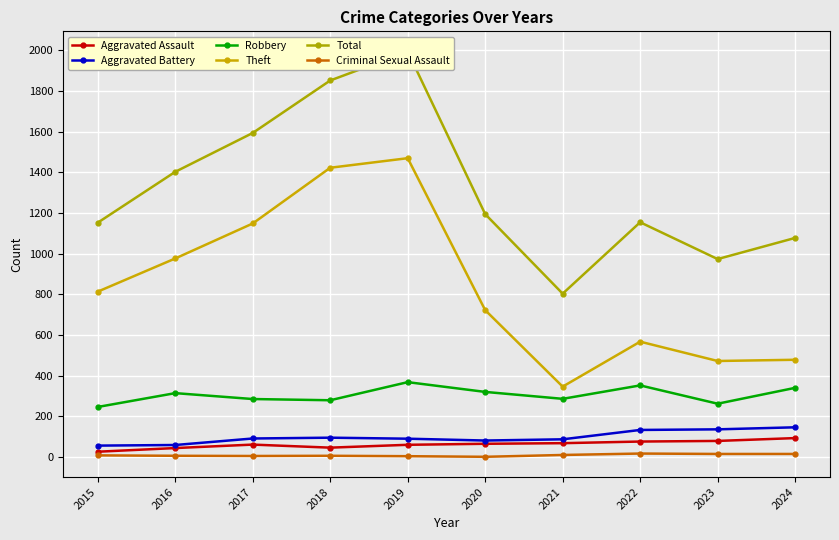

Is it true that Aggravated Battery equals 61 at 2019?

False